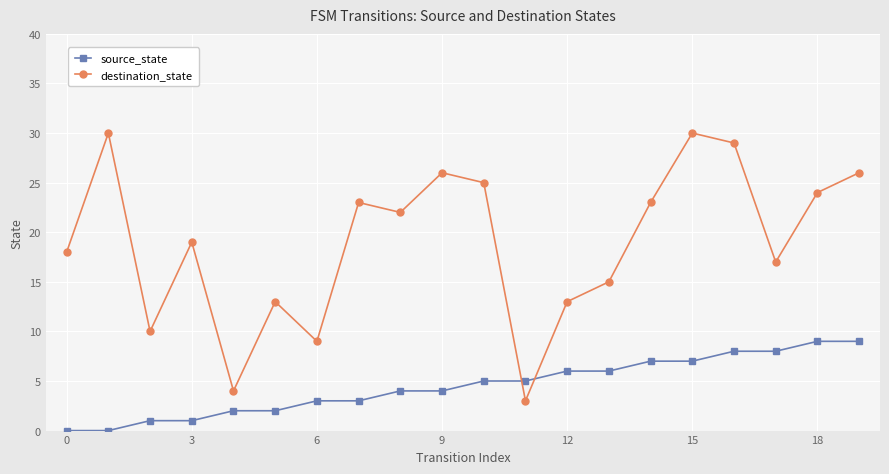

True or false: source_state and destination_state intersect in this chart.

True